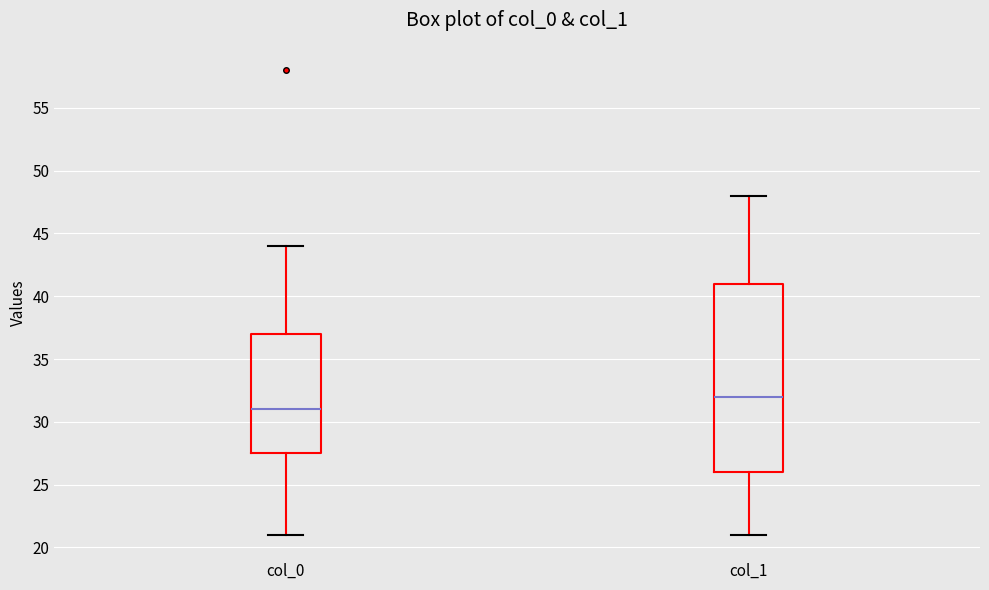

Reading left to right, read every box against the y-axis: the position of its median line, the range the box covers, and the ends of its whiskers. The values are not printed on the chart, so give them approximately, as read against the axis.

col_0: median 31.0, box 27.5 to 37.0, whiskers 21.0 to 44.0
col_1: median 32.0, box 26.0 to 41.0, whiskers 21.0 to 48.0